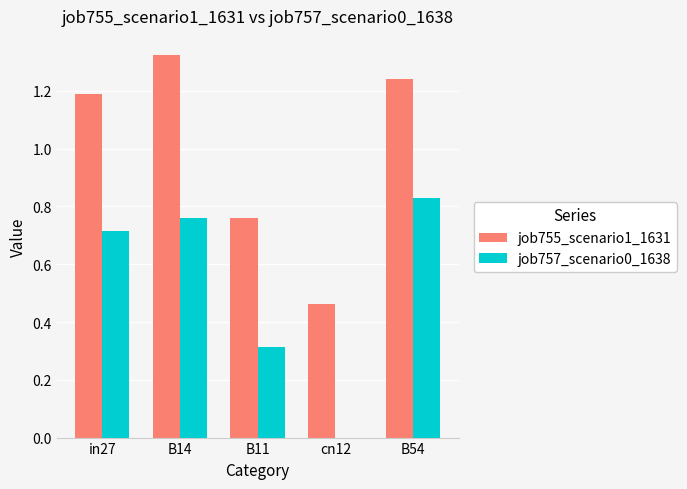

Which series has the largest total across all categories?

job755_scenario1_1631